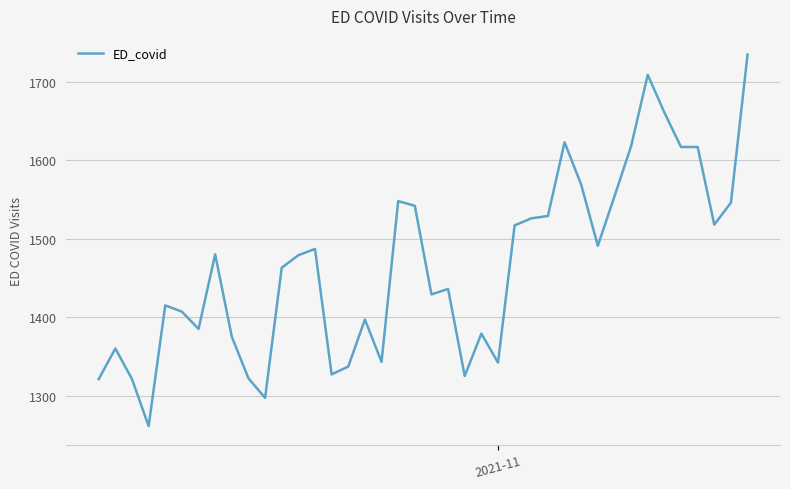

What is the smallest value displayed?

1261